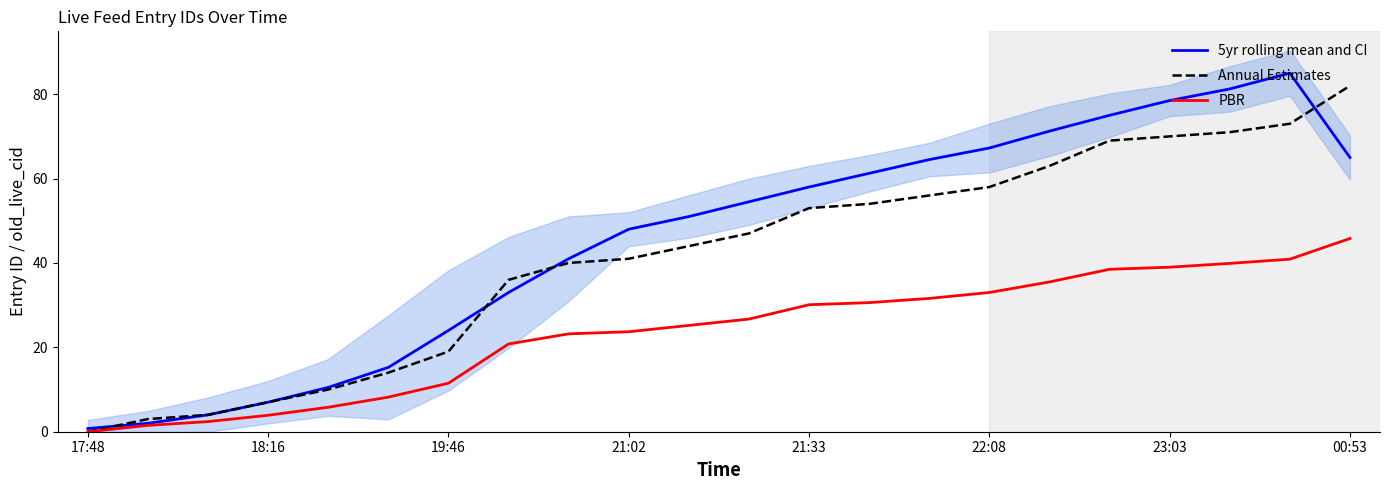

At how many categories does at least one series exceed 14?

17